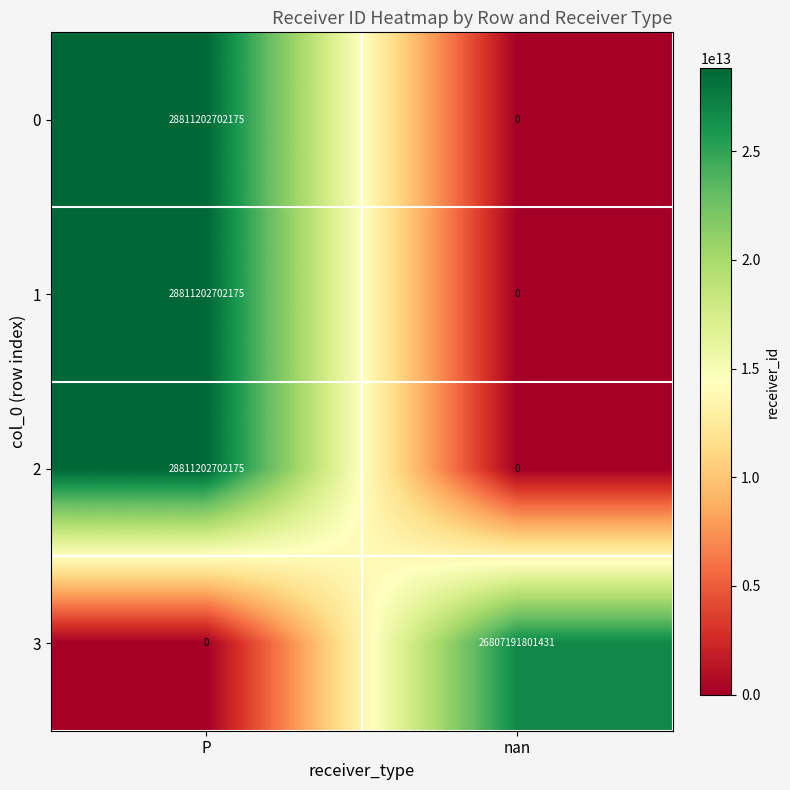

What is the difference between the 2 values at nan and P?

28811202702175